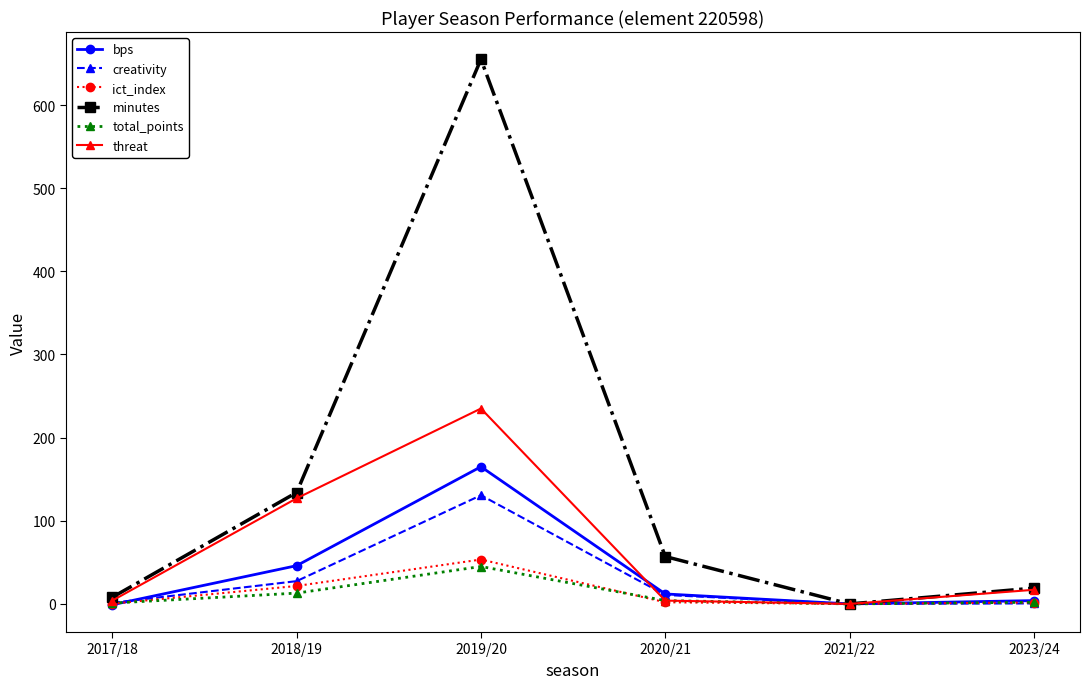

What is the average value of the ict_index series?

13.2